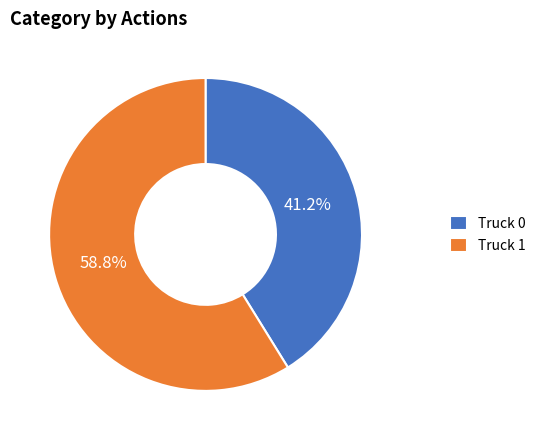

Is the sum of Truck 1 and Truck 0 greater than half?

Yes